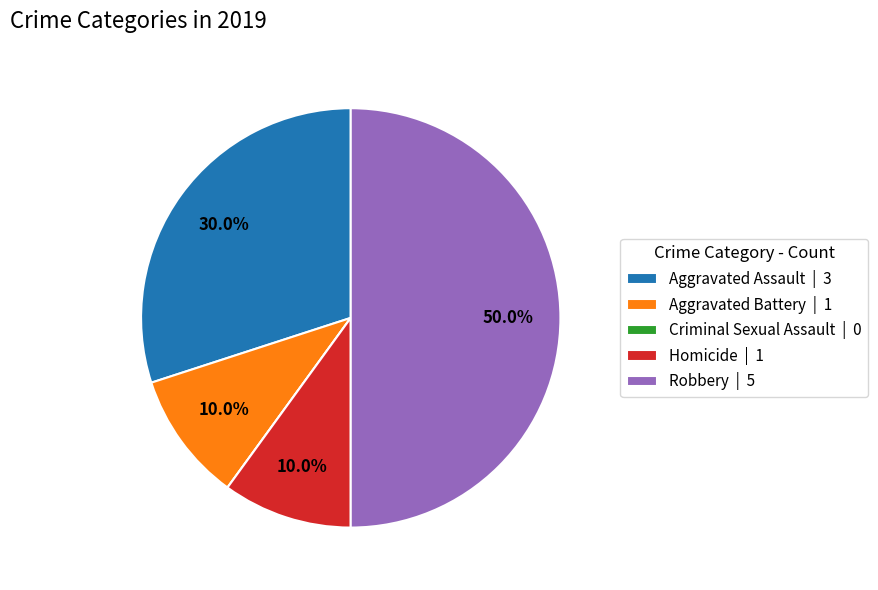

Combined, do Robbery | 5 and Aggravated Assault | 3 account for over 50%?

Yes